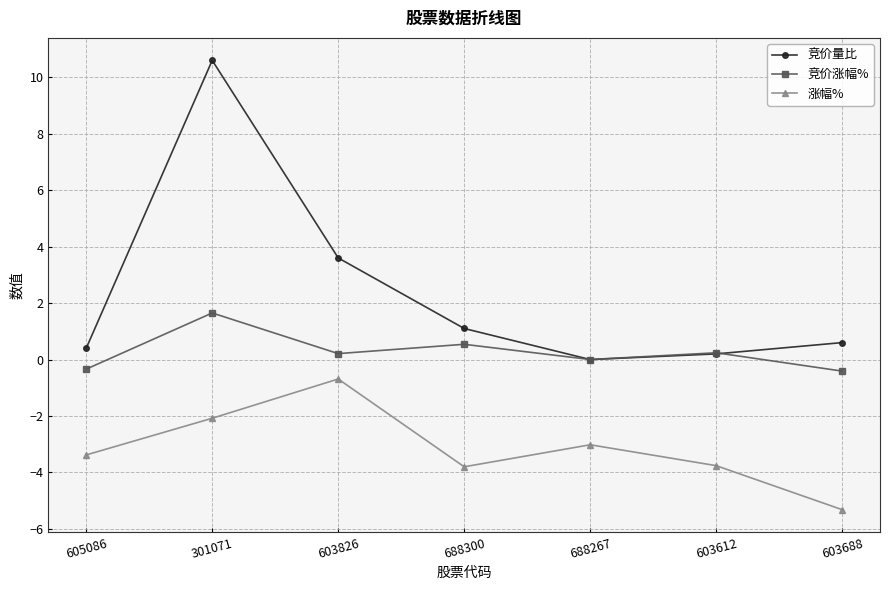

True or false: 竞价量比 and 涨幅% cross at least once.

False